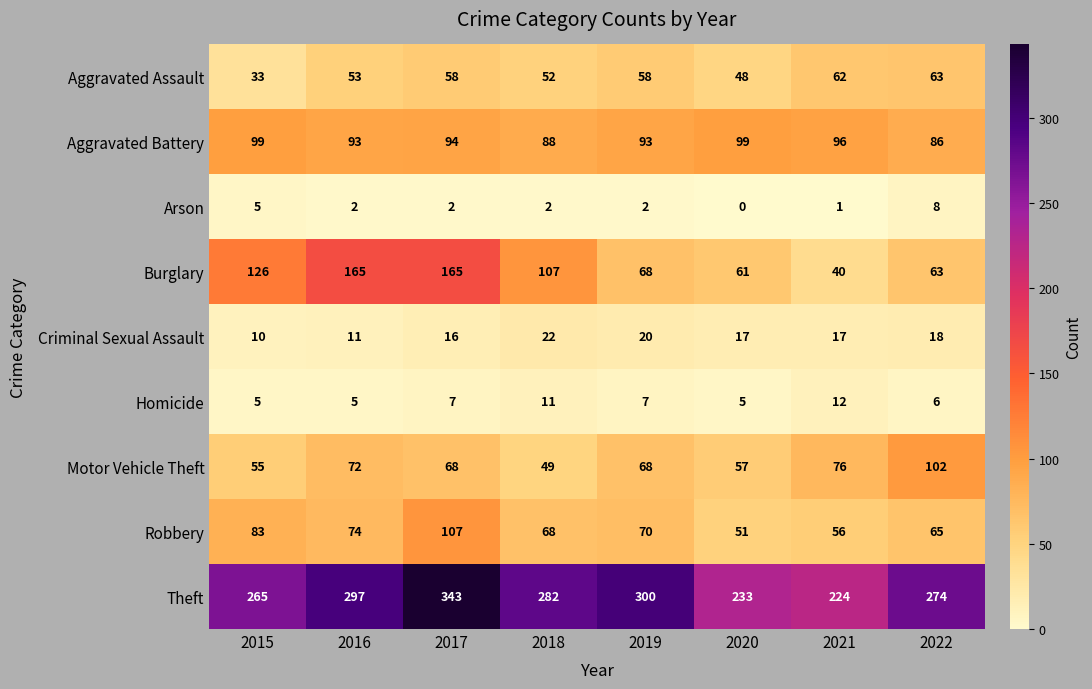

Rank the series by their maximum value, from lowest to highest.

Arson, Homicide, Criminal Sexual Assault, Aggravated Assault, Aggravated Battery, Motor Vehicle Theft, Robbery, Burglary, Theft